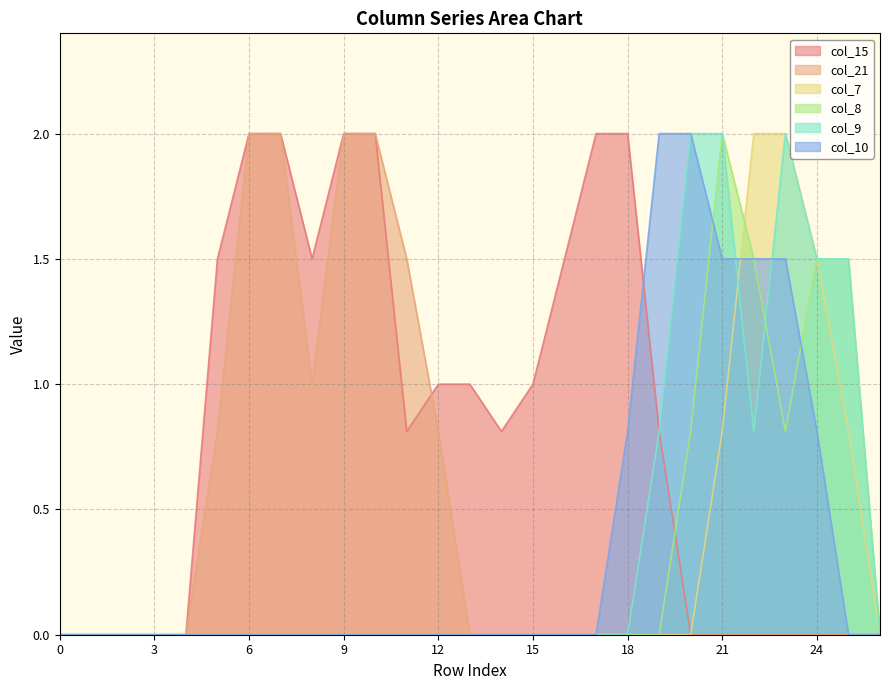

Reading left to right, what are all the values shown in this chart?

col_15: 0.0	0.0	0.0	0.0	0.0	1.5	2.0	2.0	1.5	2.0	2.0	0.8	1.0	1.0	0.8	1.0	1.5	2.0	2.0	0.8	0.0	0.0	0.0	0.0	0.0	0.0	0.0
col_21: 0.0	0.0	0.0	0.0	0.0	0.8	2.0	2.0	1.0	2.0	2.0	1.5	0.8	0.0	0.0	0.0	0.0	0.0	0.0	0.0	0.0	0.0	0.0	0.0	0.0	0.0	0.0
col_7: 0.0	0.0	0.0	0.0	0.0	0.0	0.0	0.0	0.0	0.0	0.0	0.0	0.0	0.0	0.0	0.0	0.0	0.0	0.0	0.0	0.0	0.8	2.0	2.0	1.5	0.8	0.0
col_8: 0.0	0.0	0.0	0.0	0.0	0.0	0.0	0.0	0.0	0.0	0.0	0.0	0.0	0.0	0.0	0.0	0.0	0.0	0.0	0.0	0.8	2.0	1.5	0.8	1.5	1.5	0.0
col_9: 0.0	0.0	0.0	0.0	0.0	0.0	0.0	0.0	0.0	0.0	0.0	0.0	0.0	0.0	0.0	0.0	0.0	0.0	0.0	0.8	2.0	2.0	0.8	2.0	1.5	1.5	0.0
col_10: 0.0	0.0	0.0	0.0	0.0	0.0	0.0	0.0	0.0	0.0	0.0	0.0	0.0	0.0	0.0	0.0	0.0	0.0	0.8	2.0	2.0	1.5	1.5	1.5	0.8	0.0	0.0